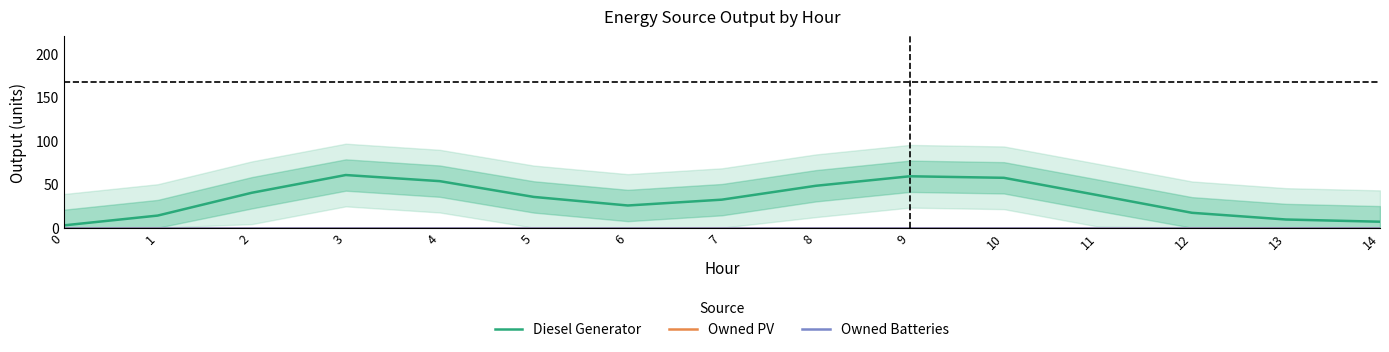

Does the chart display data point markers on the line(s)?

No